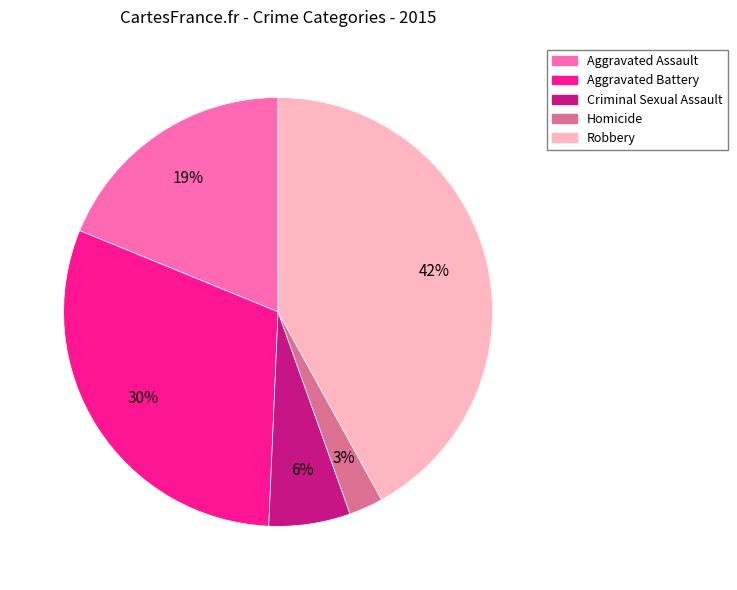

What is the ratio of the value at Aggravated Battery to the value at Criminal Sexual Assault?

5.0